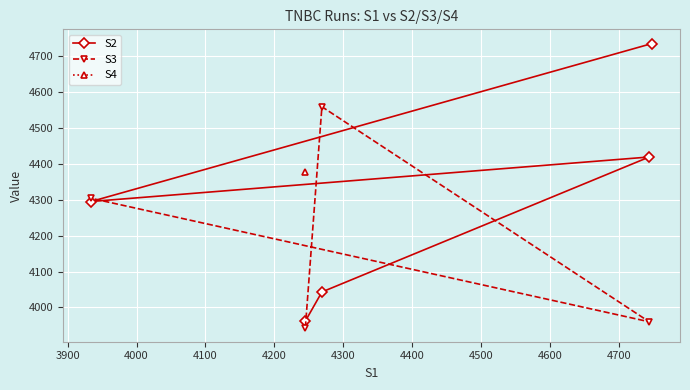

At which category does the data reach its first local valley?

3